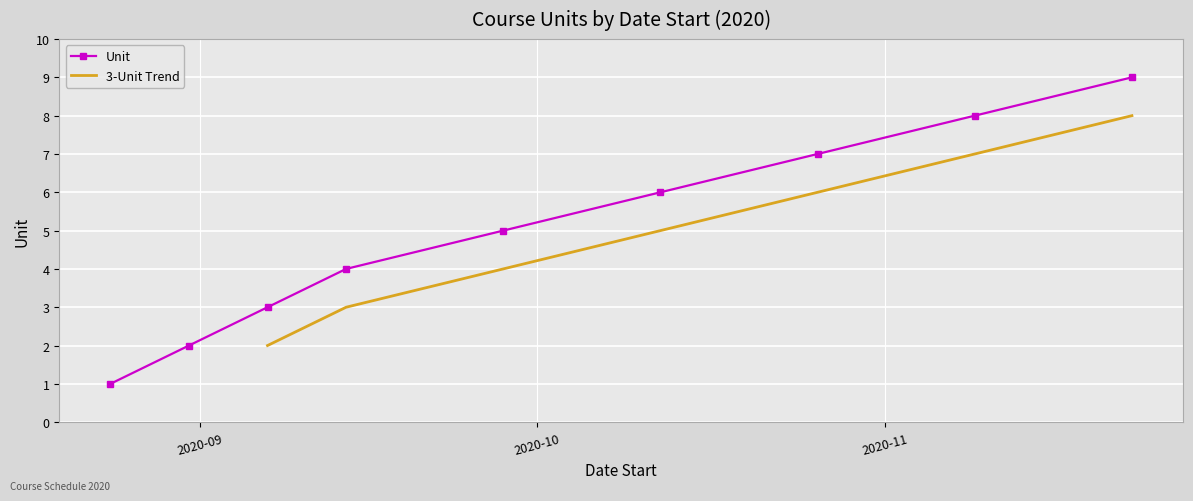

Rank the categories by value from highest to lowest.

2020-11-23, 2020-11-09, 2020-10-26, 2020-10-12, 2020-09-28, 2020-09-14, 2020-09-07, 2020-08-31, 2020-08-24